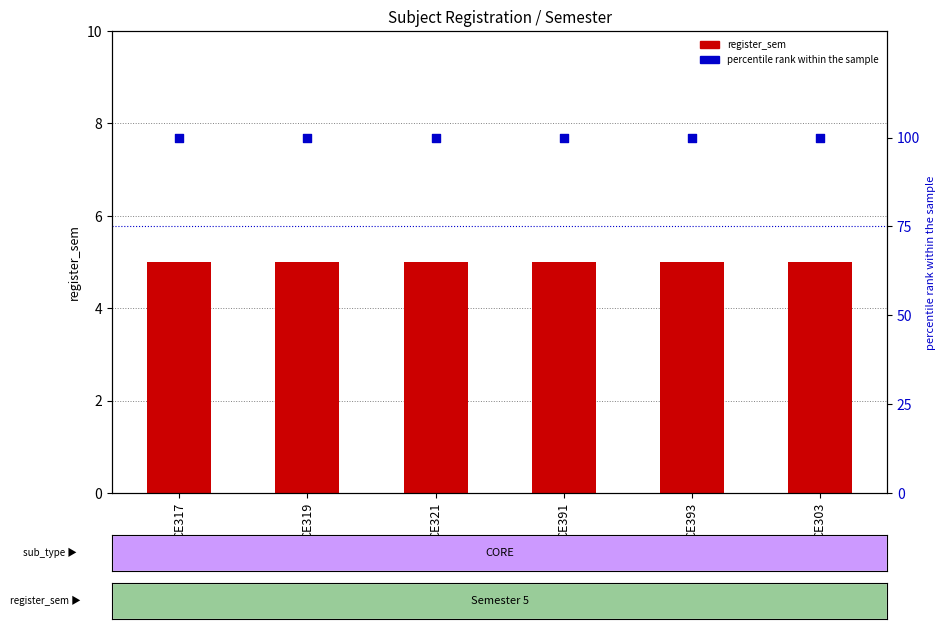

At which category is the sum across all series the highest?

CE317